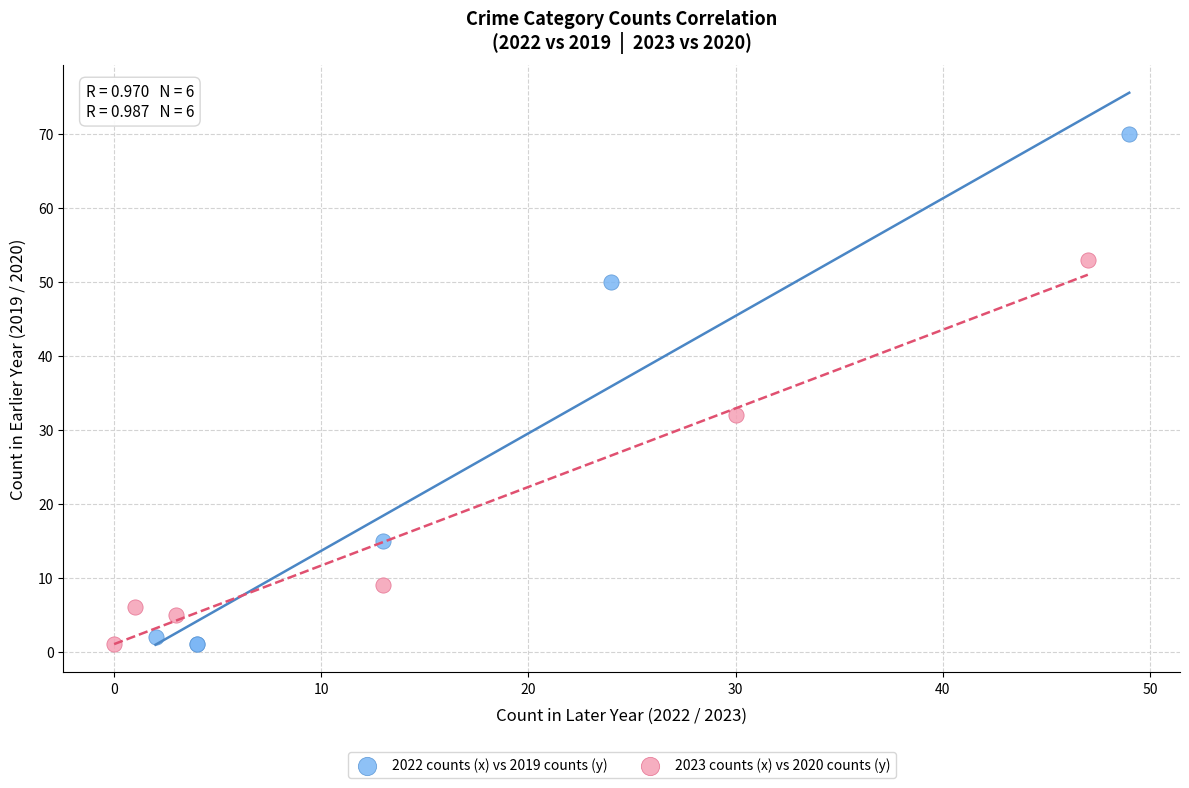

Which series contains the highest Y value?

2022 counts (x) vs 2019 counts (y)